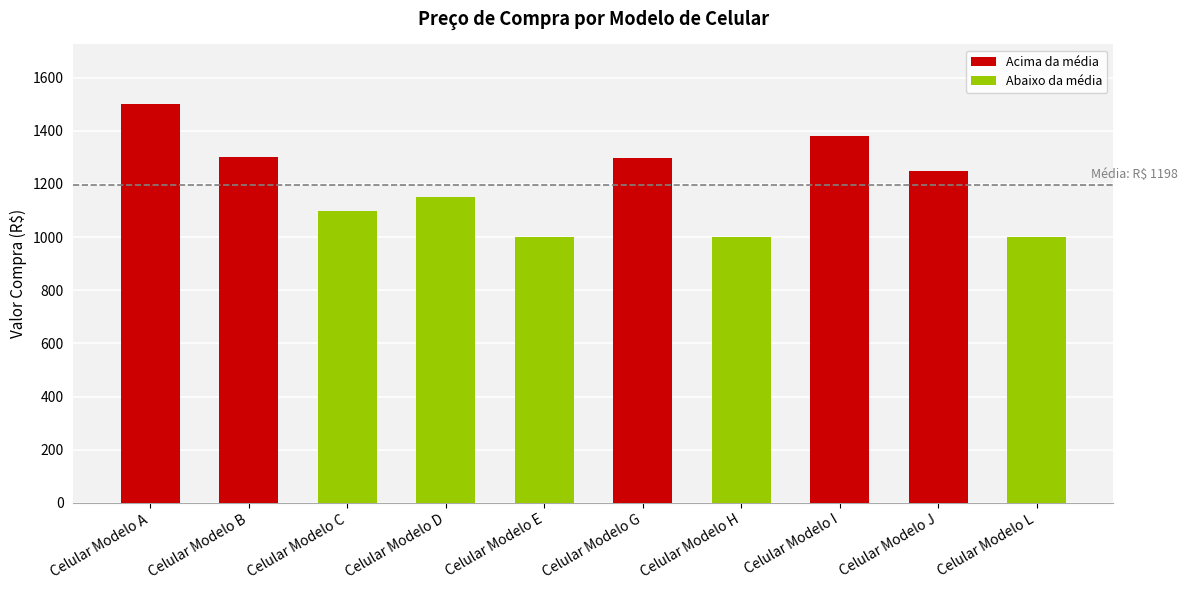

What is the sum of the values at Celular Modelo I and Celular Modelo E?

2380